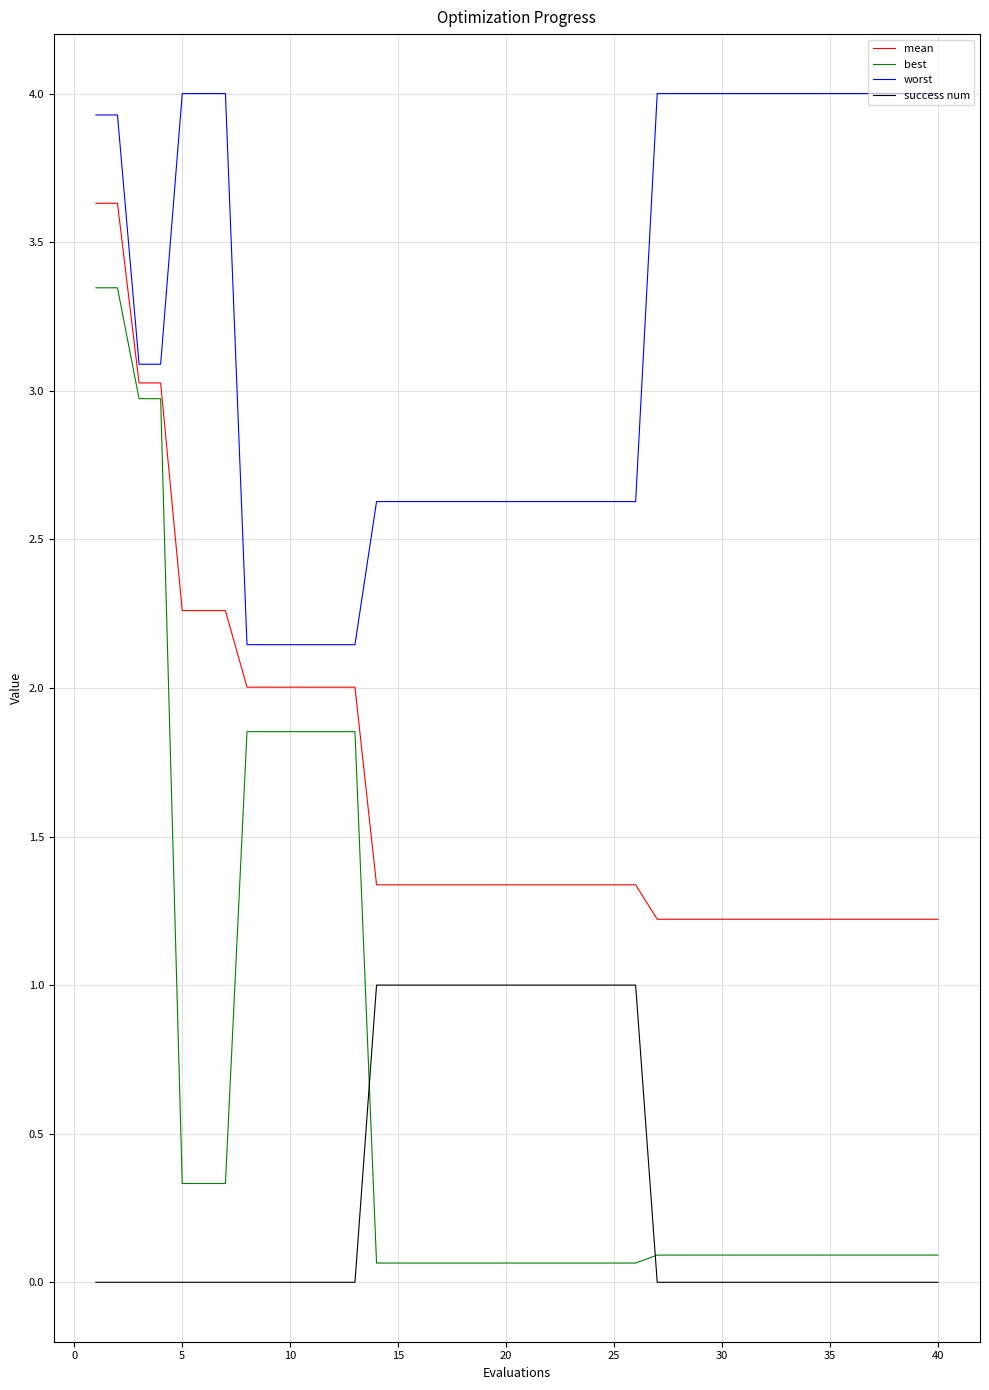

What are all the series names shown in the legend?

mean, best, worst, success num